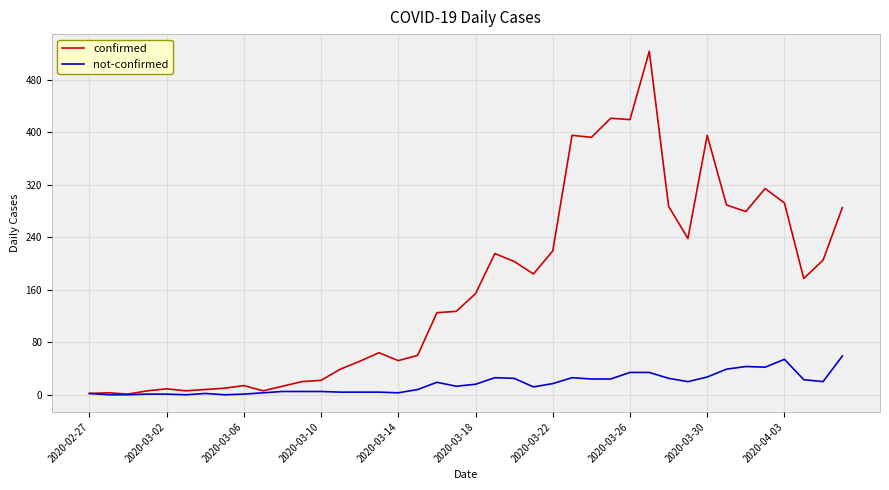

What is the maximum value shown in the chart?

523